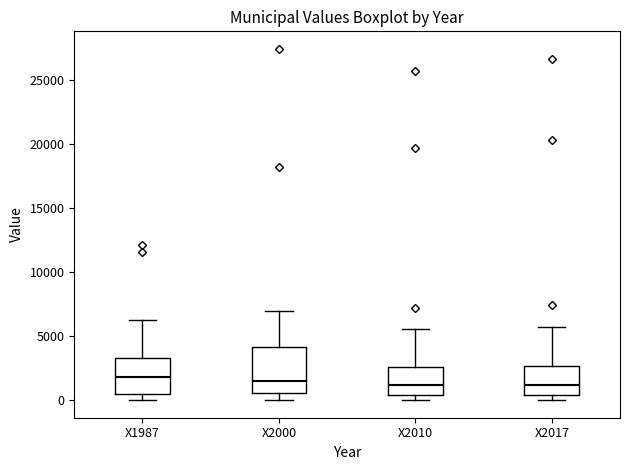

Reading left to right, transcribe this box plot: for each box, give where its median line is, the range the box spans, and where its two whiskers end, as read against the y-axis. The values are not printed on the chart, so give them approximately, as read against the axis.

X1987: median 2000, box 500 to 3500, whiskers 0 to 6500
X2000: median 1500, box 500 to 4000, whiskers 0 to 7000
X2010: median 1000, box 500 to 2500, whiskers 0 to 5500
X2017: median 1000, box 500 to 2500, whiskers 0 to 5500